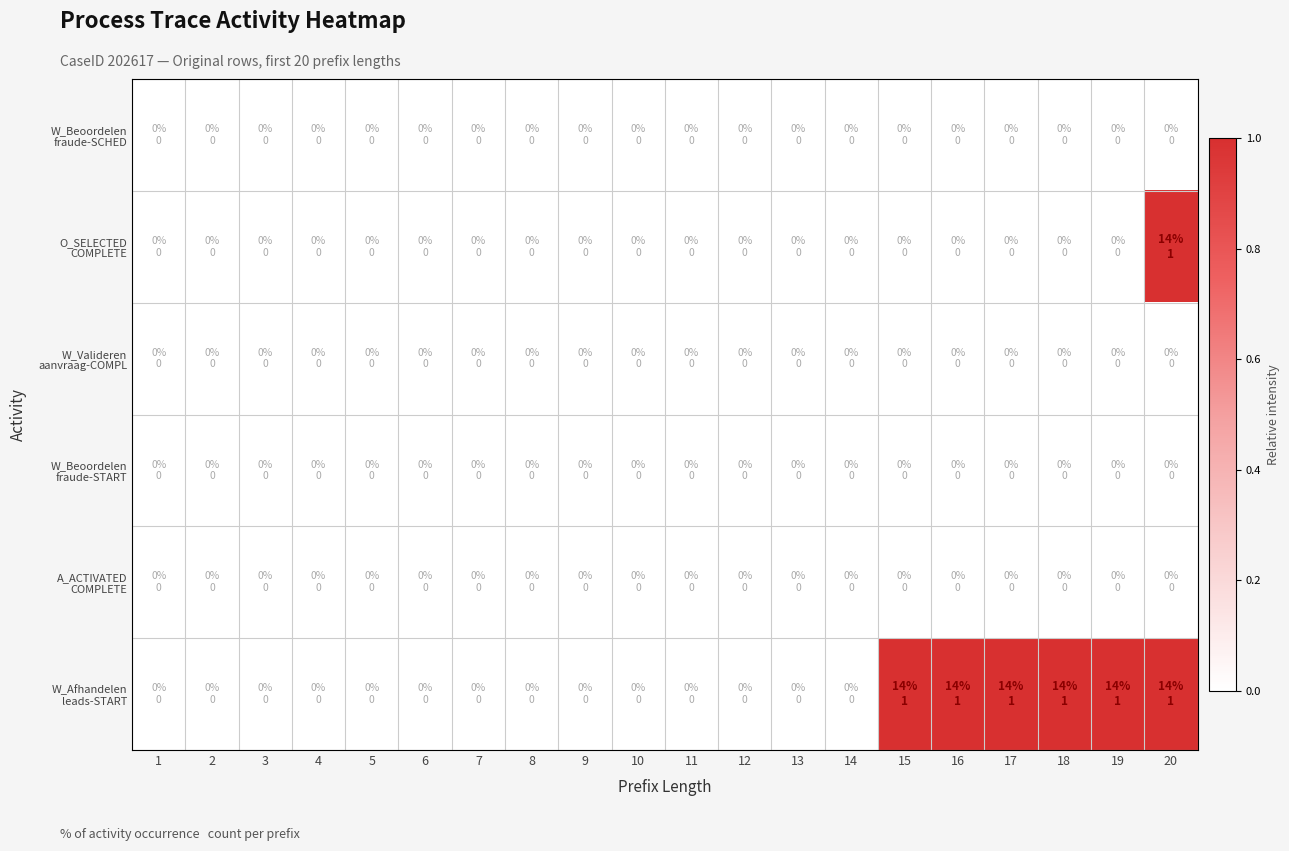

At how many categories does at least one series exceed 0?

6